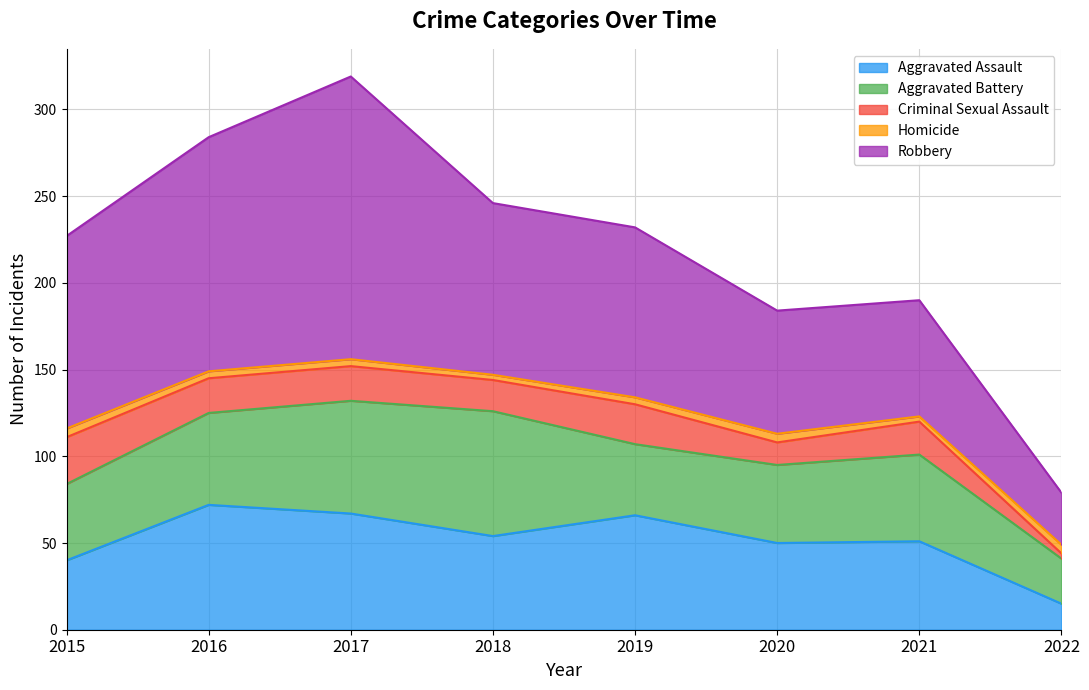

True or false: Aggravated Battery has a value of 45 at 2020.

True